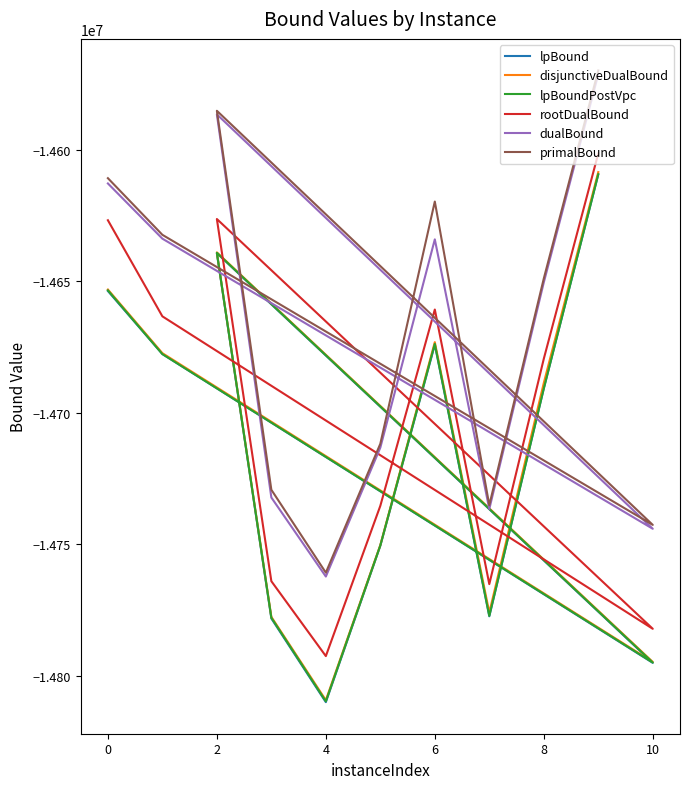

Does the chart display data point markers on the line(s)?

No